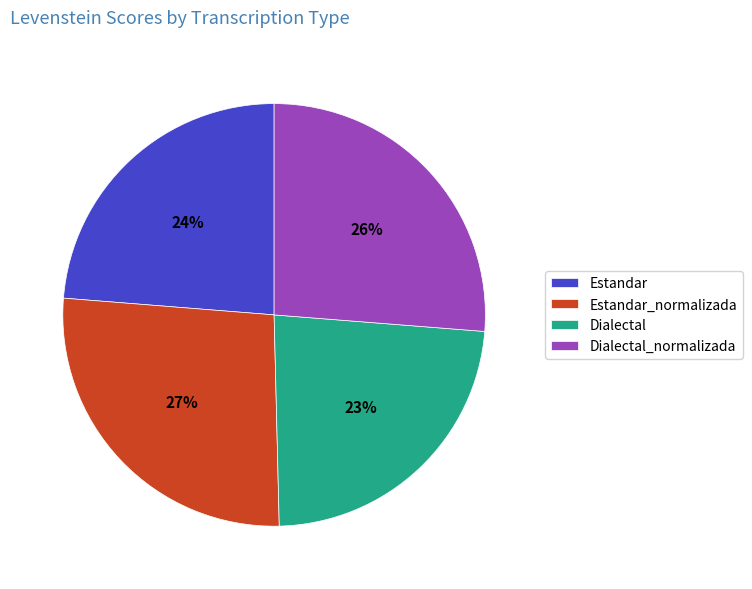

Is there any slice that represents more than half of the pie?

No